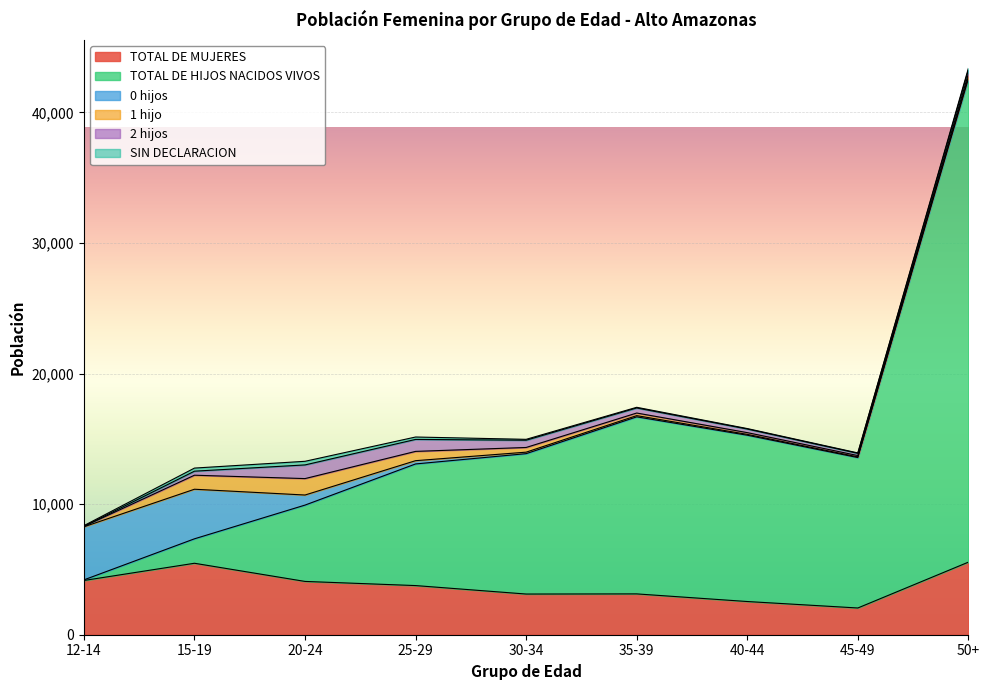

Where is the first local maximum for 1 hijo?

20-24